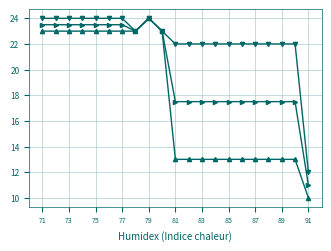

What is the smallest value displayed?

10.0